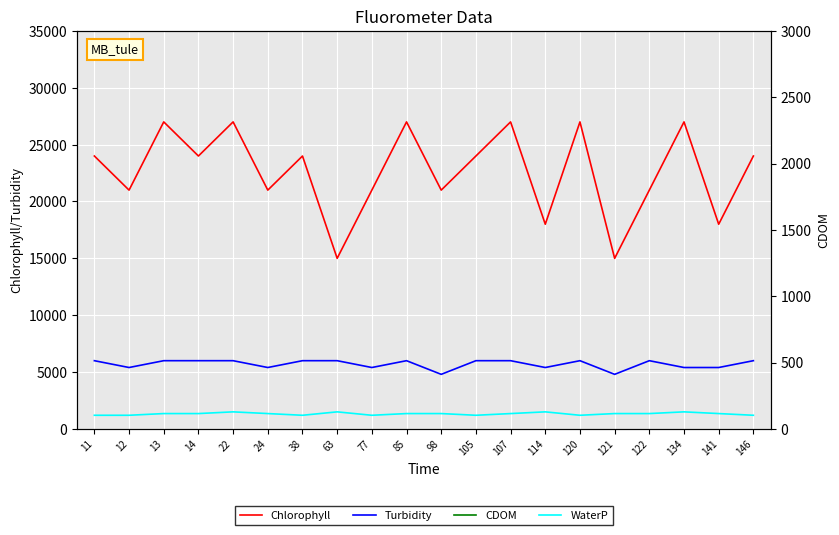

What is the minimum value for CDOM?

18000